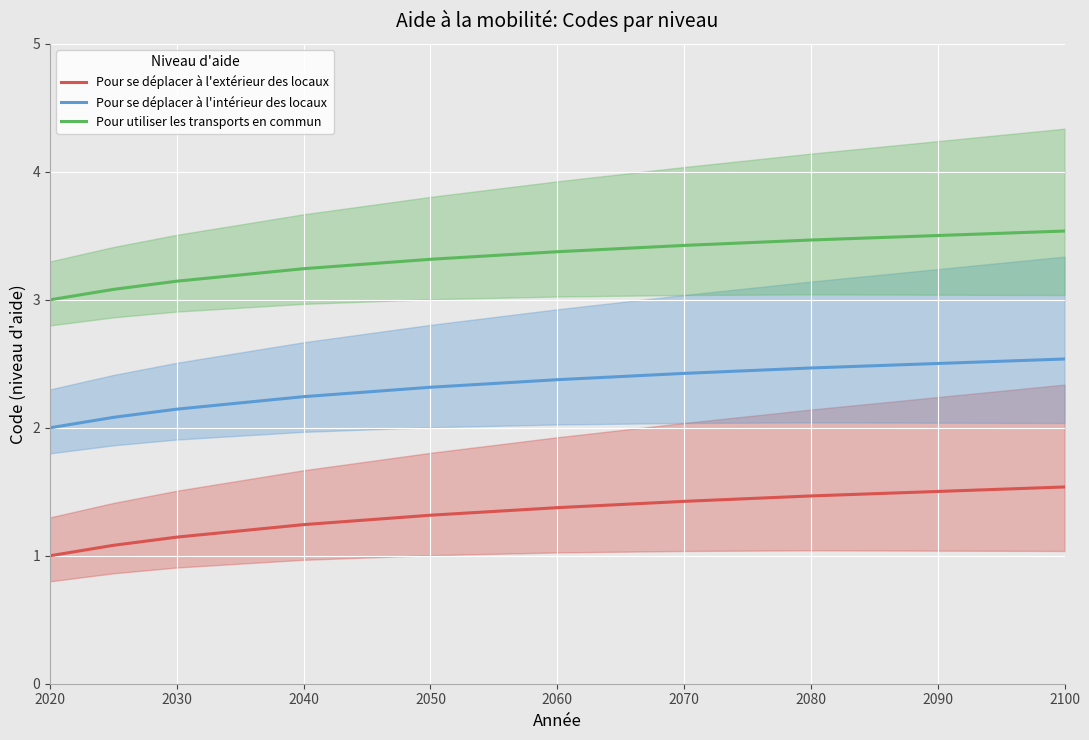

What is the average value of the Pour se déplacer à l'intérieur des locaux series?

2.3